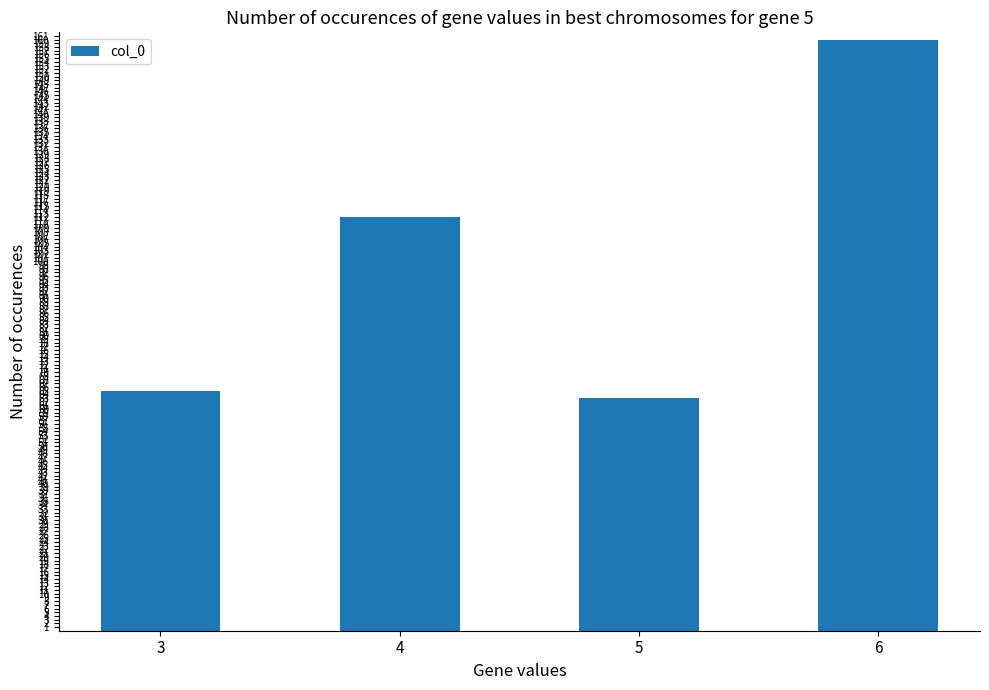

Rank the categories by value from highest to lowest.

6, 4, 3, 5